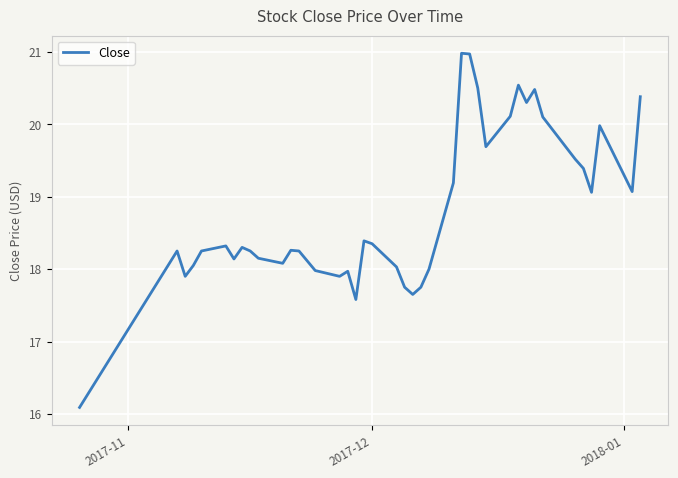

What is the difference between the maximum and minimum values?

4.9